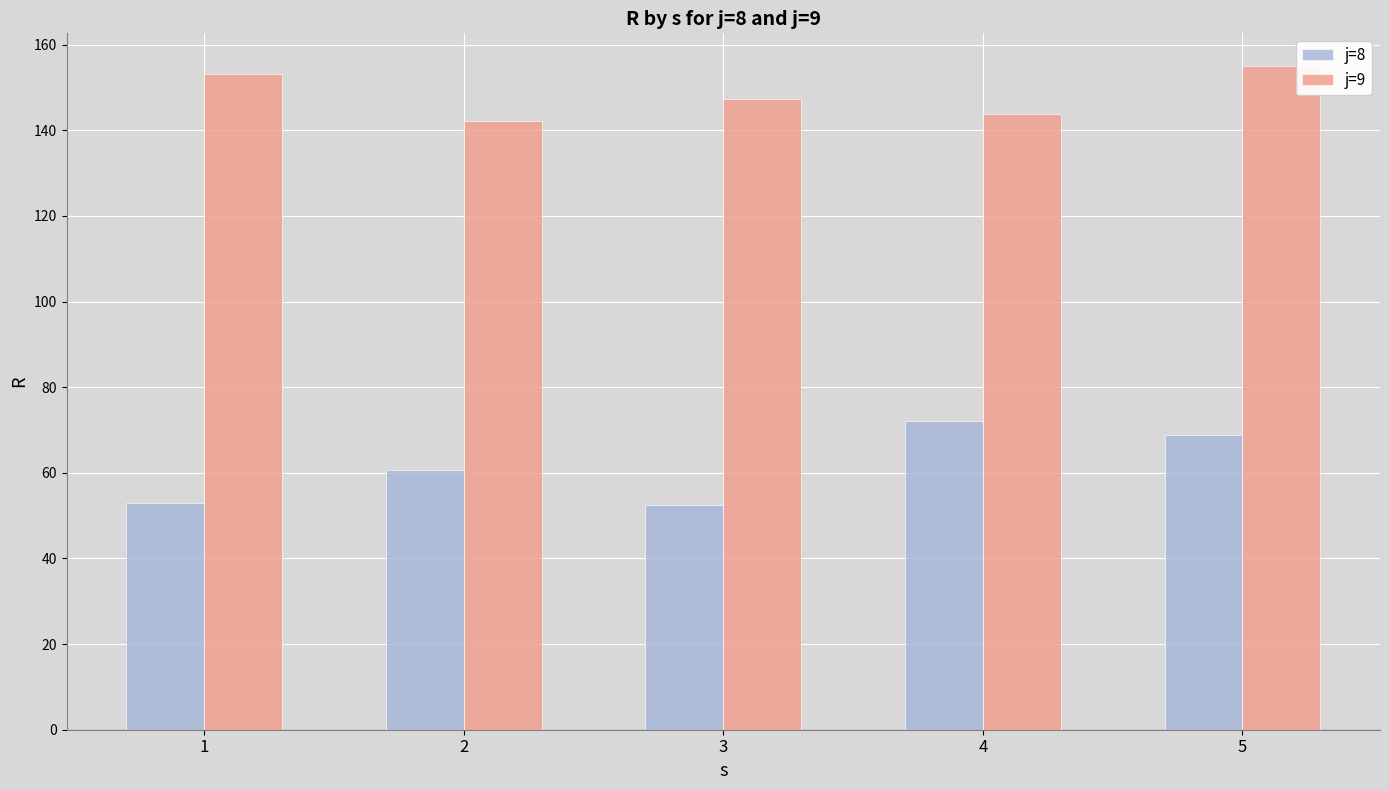

At which category is the sum across all series the highest?

5